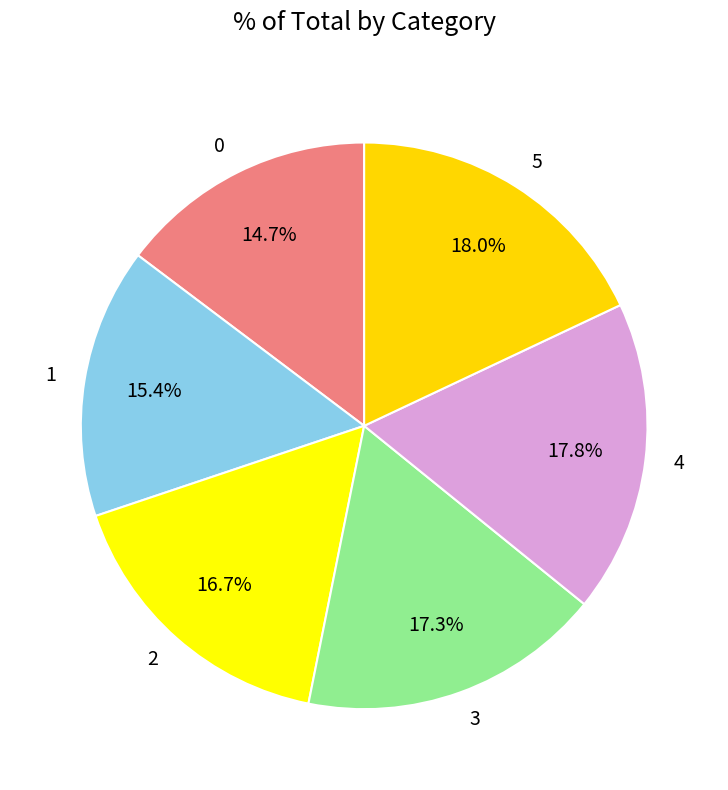

Approximately how many times larger is the value at 5 compared to 3?

1.0